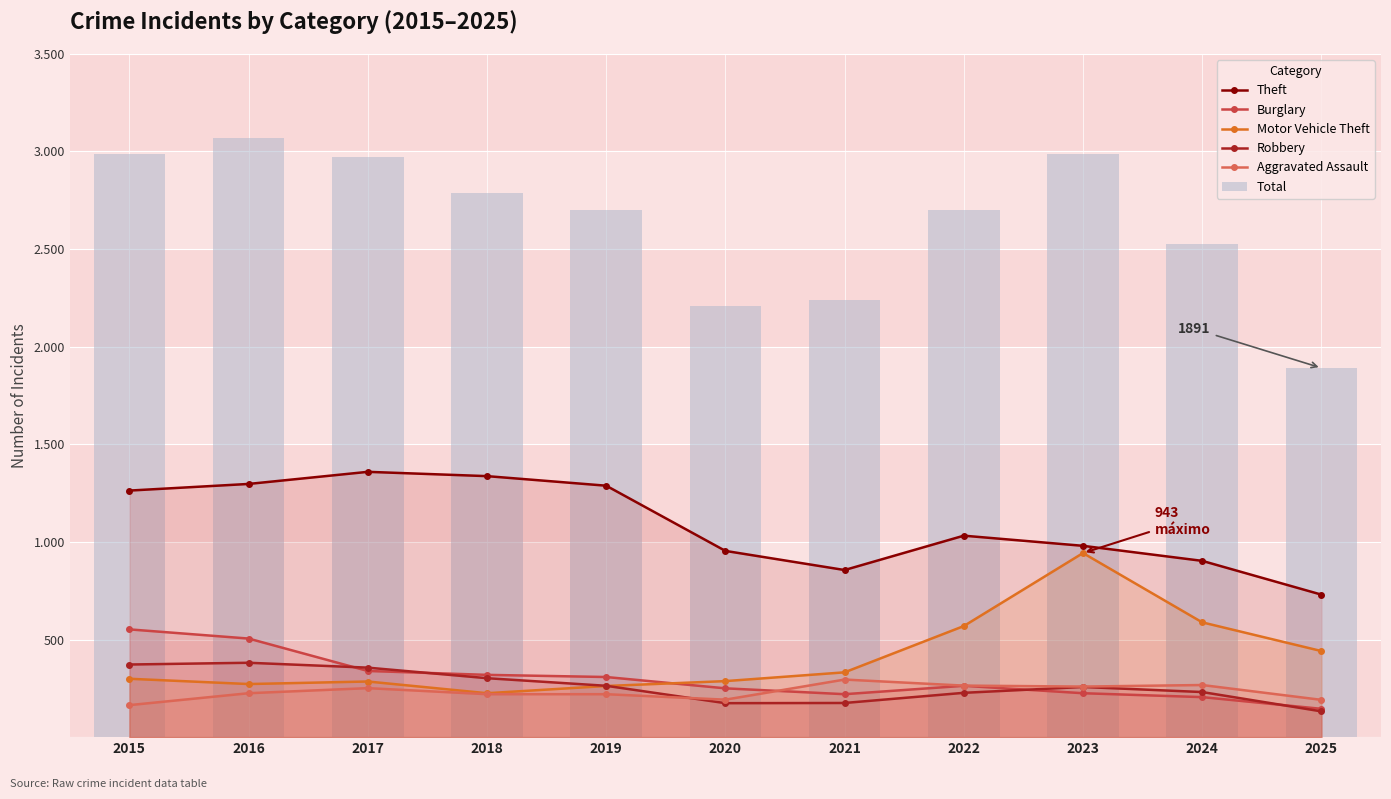

The Theft series shows 903 at 2024. True or false?

True